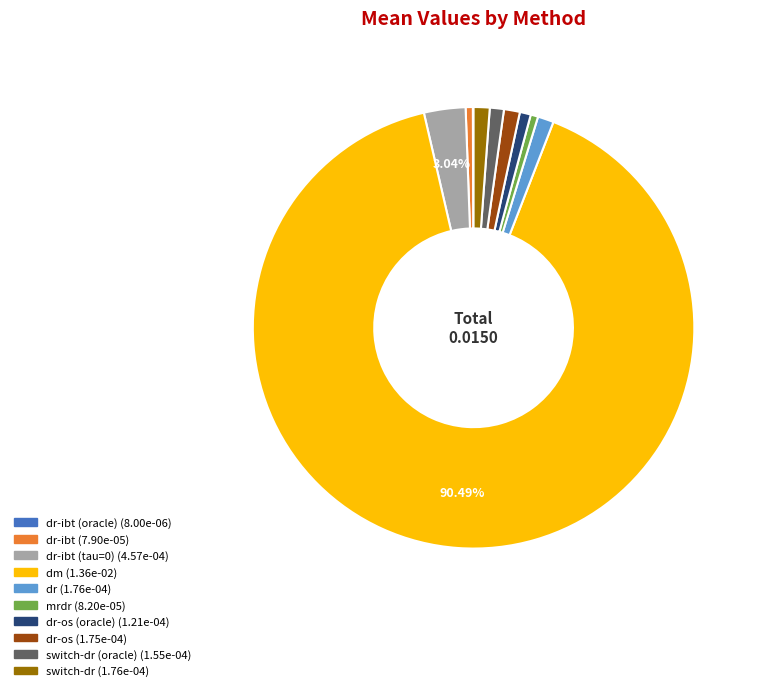

To the nearest percent, what is the average slice percentage?

10%